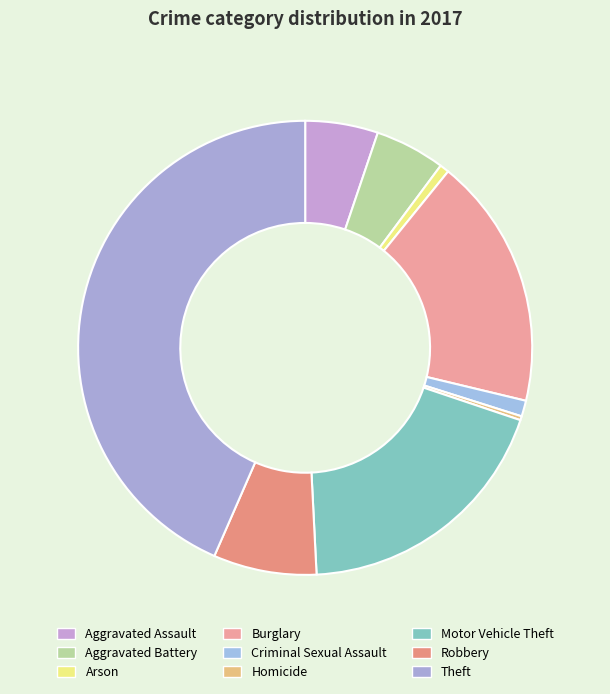

How many slices are in this pie chart?

9